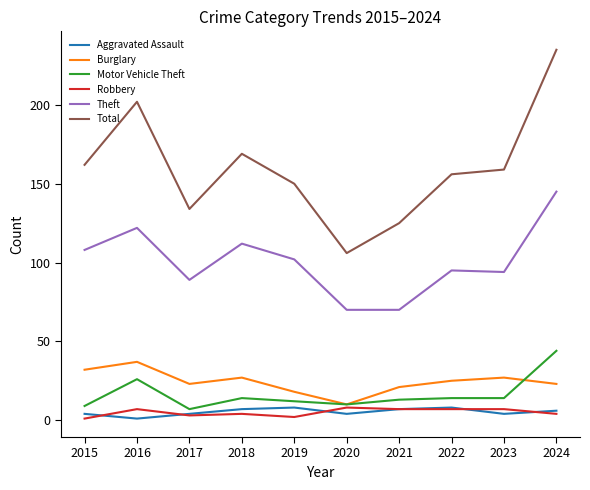

At which category does Motor Vehicle Theft reach its first local peak?

2016